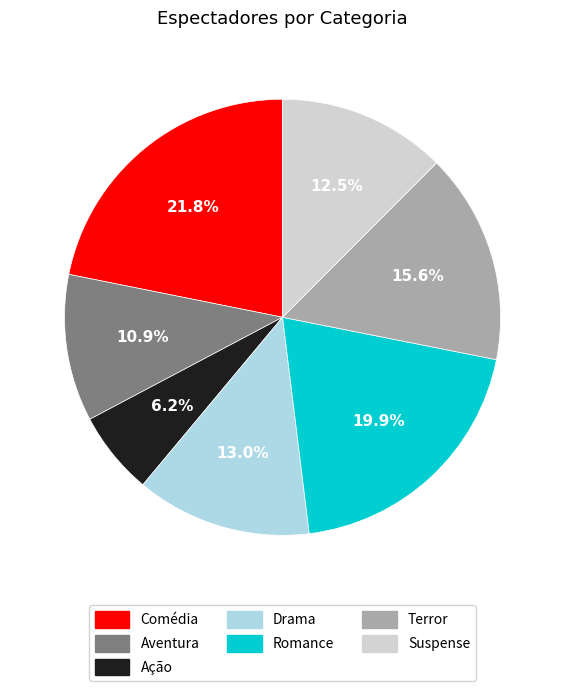

To the nearest percent, what portion does Drama represent?

13%